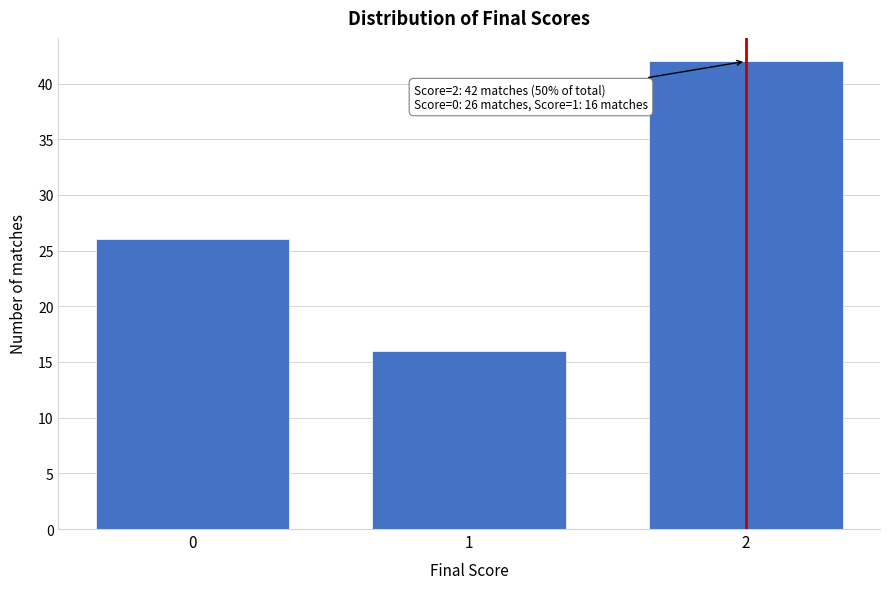

Reading left to right, transcribe all the data shown in this chart.

26	16	42